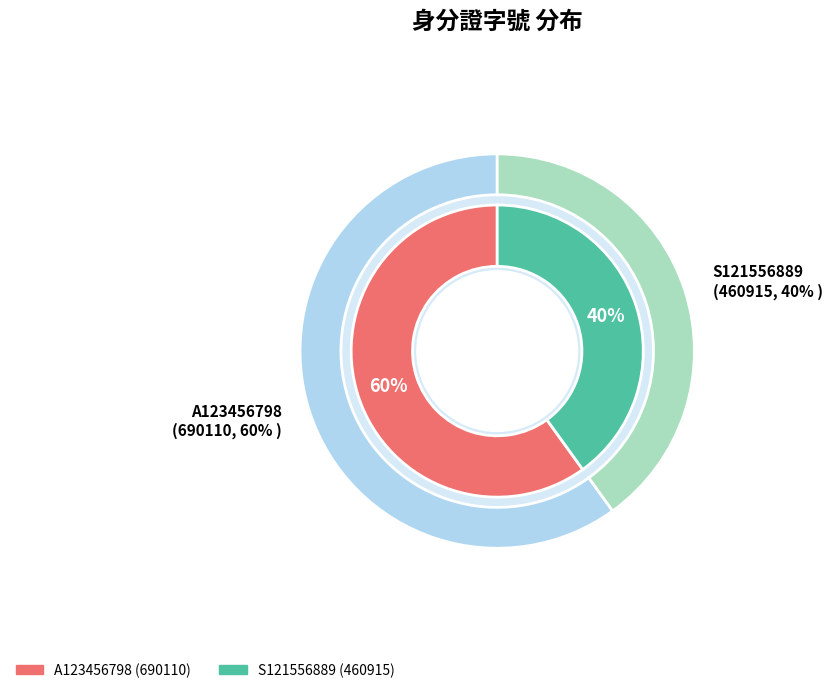

Which has a higher value, S121556889 or A123456798?

A123456798